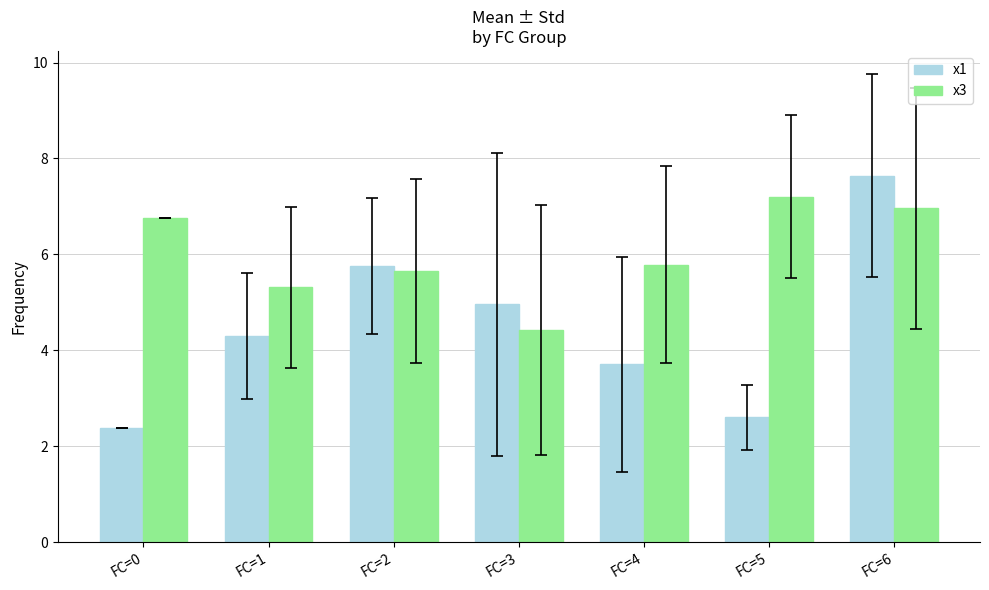

Which series has the largest range (max minus min)?

x1